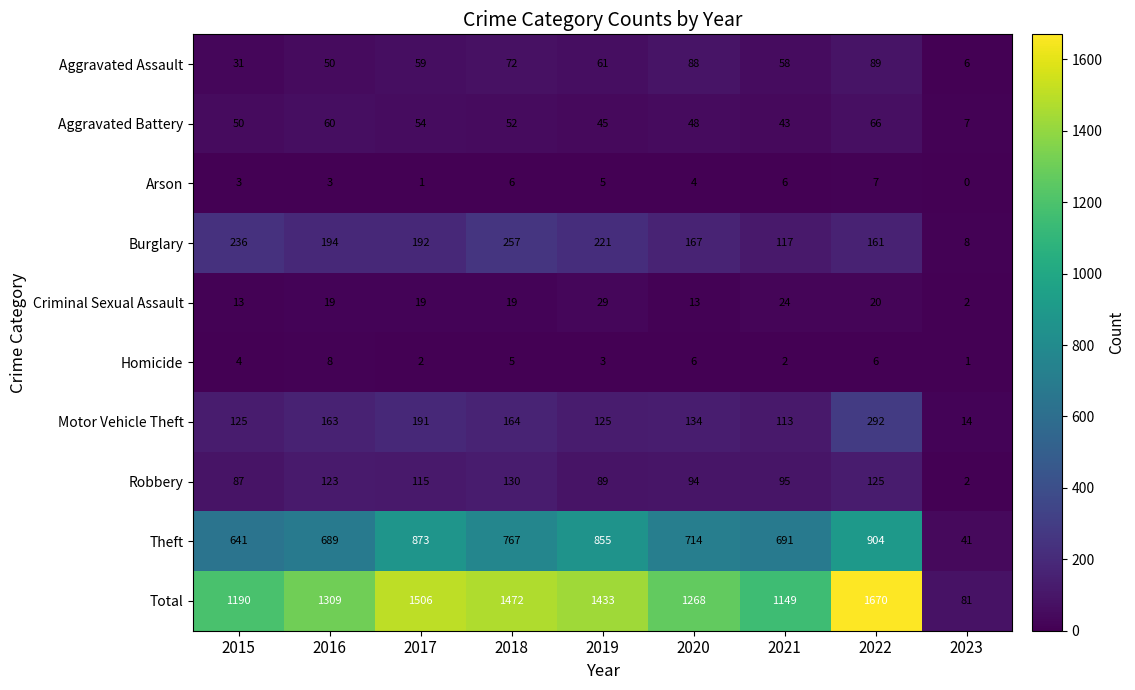

Is it true that Robbery equals 3 at 2023?

False